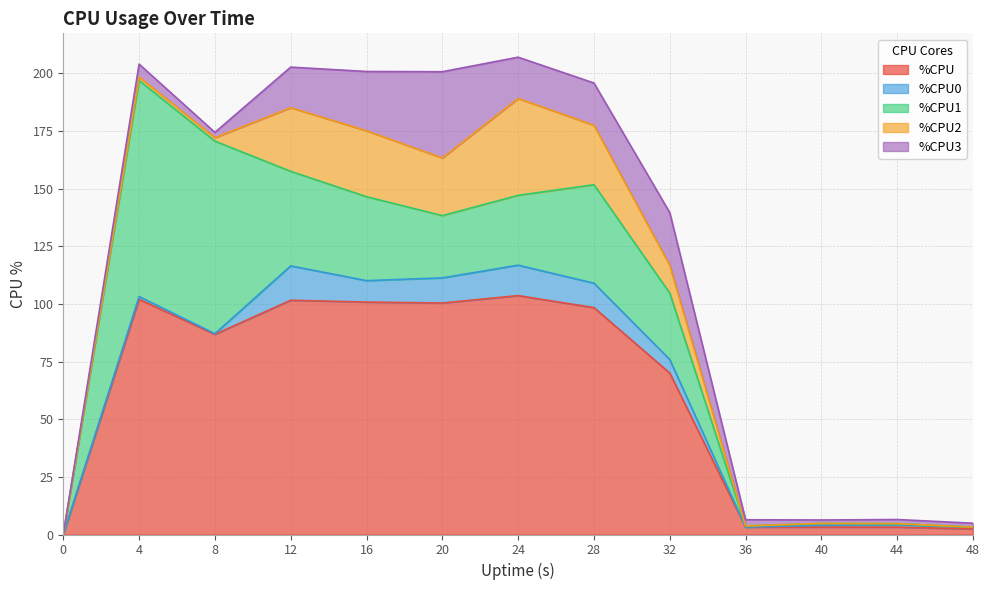

True or false: %CPU and %CPU0 cross at least once.

False